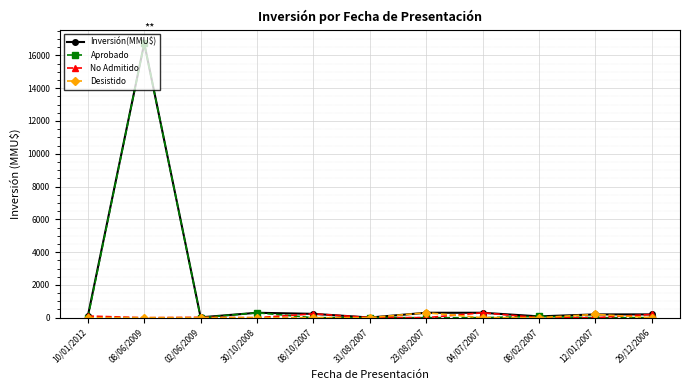

What is the sum of the No Admitido values at 10/01/2012 and 12/01/2007?

100